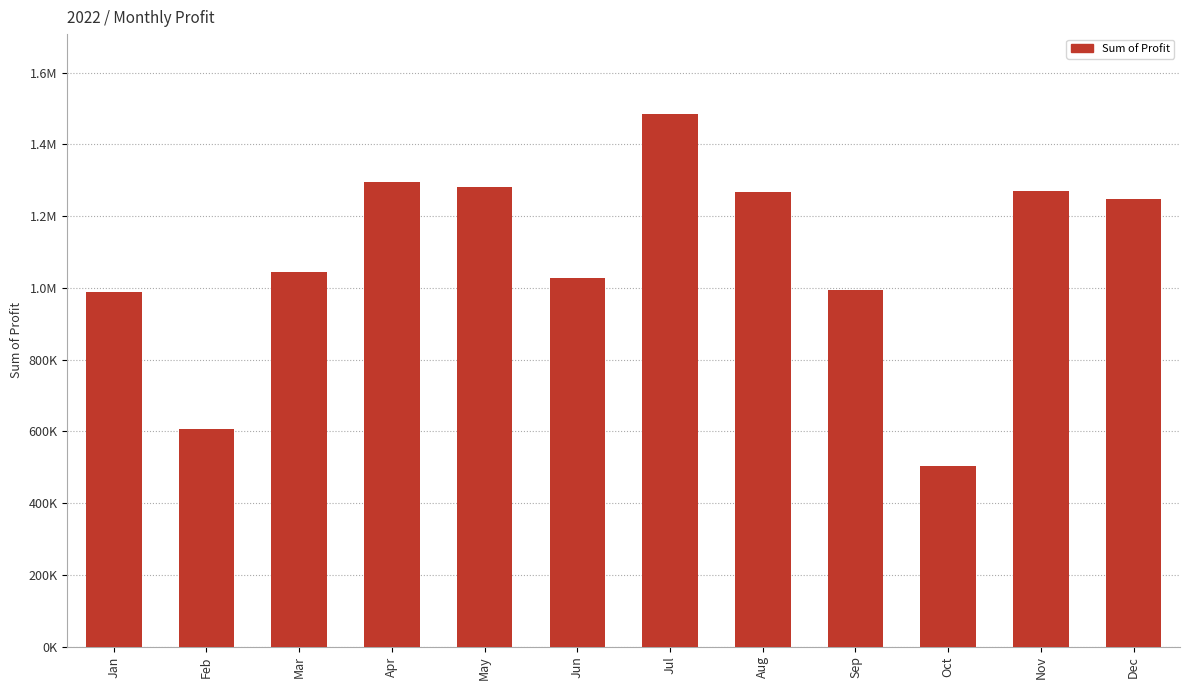

How many bars are there in total?

12